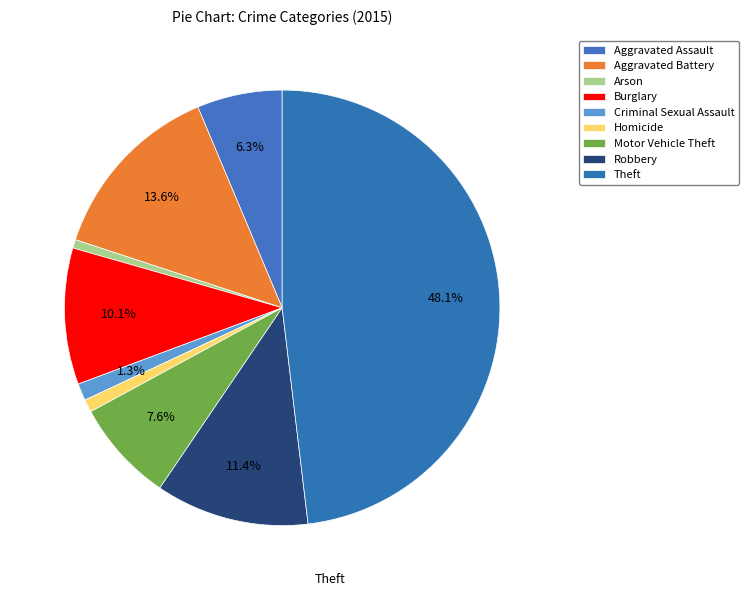

Rank the categories by value from lowest to highest.

Arson, Homicide, Criminal Sexual Assault, Aggravated Assault, Motor Vehicle Theft, Burglary, Robbery, Aggravated Battery, Theft